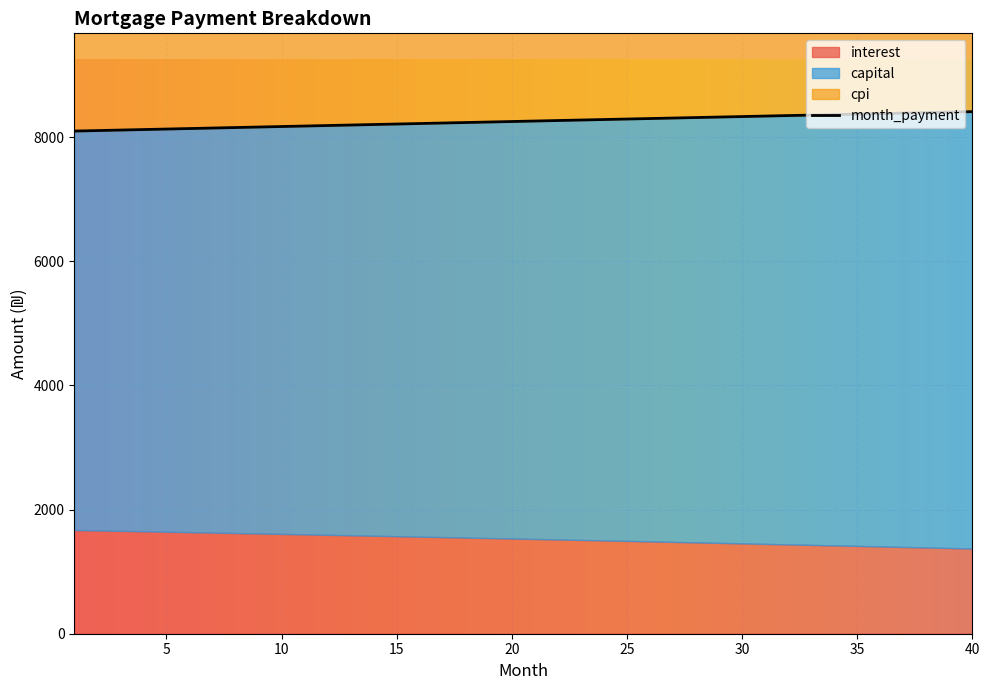

Rank the series by their maximum value, from highest to lowest.

month_payment, capital, cpi, interest